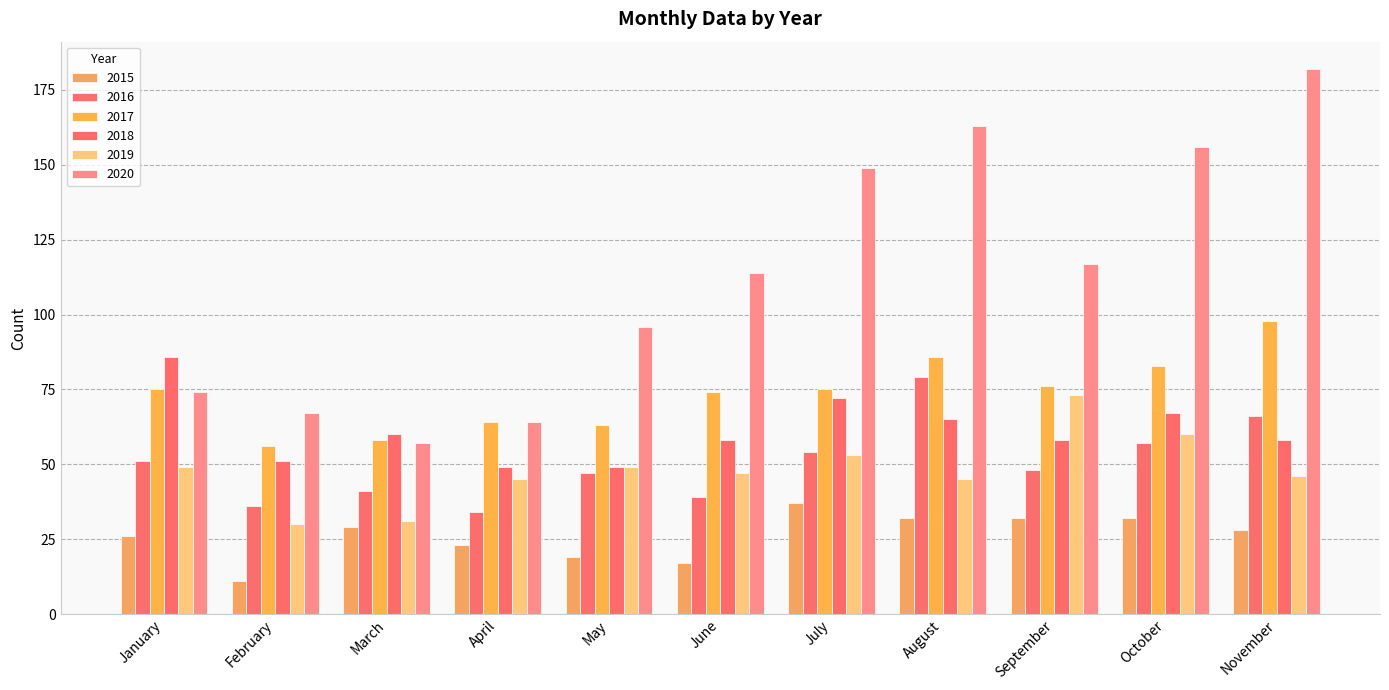

Rank the categories by 2017 value from highest to lowest.

November, August, October, September, January, July, June, April, May, March, February